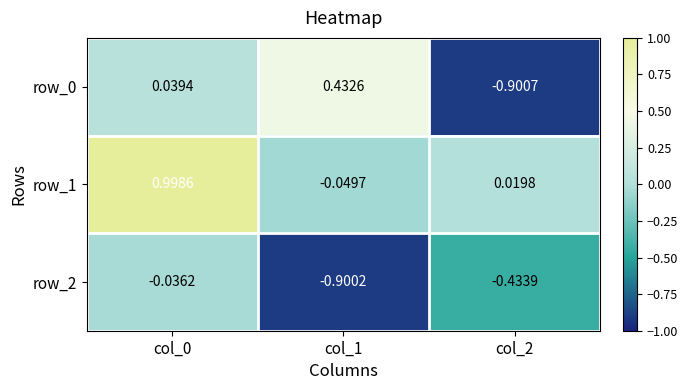

Is the value of row_0 at col_2 greater than the value of row_2 at col_0?

No